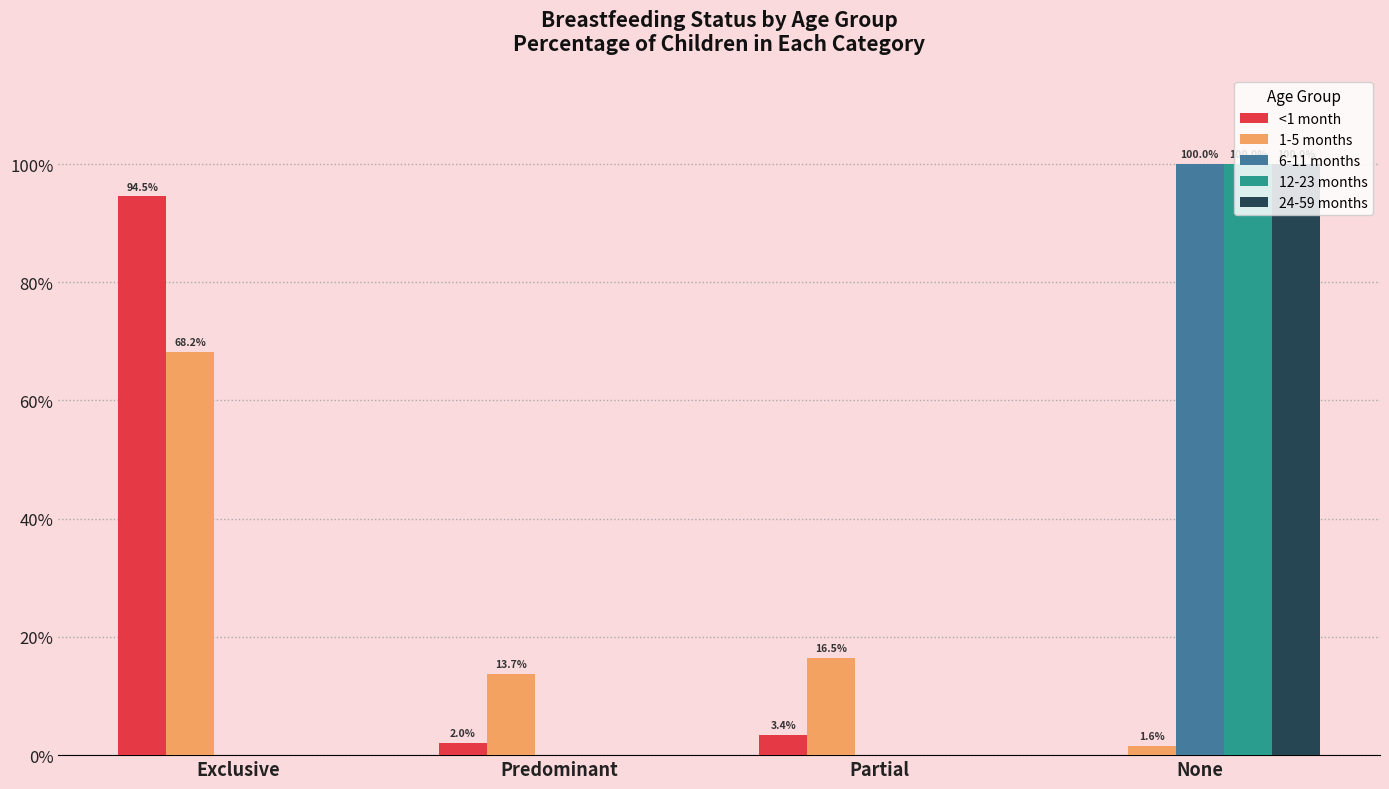

What is the label of the 3rd bar from the left?

Partial